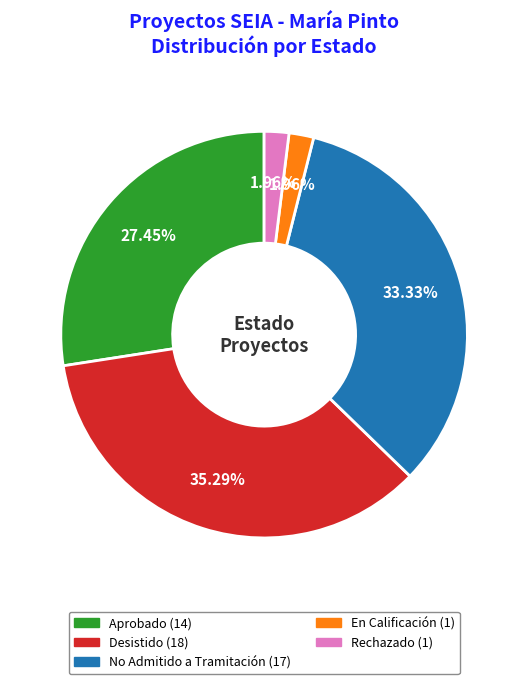

To the nearest percent, what is the difference between the Aprobado and Rechazado slice percentages?

25%